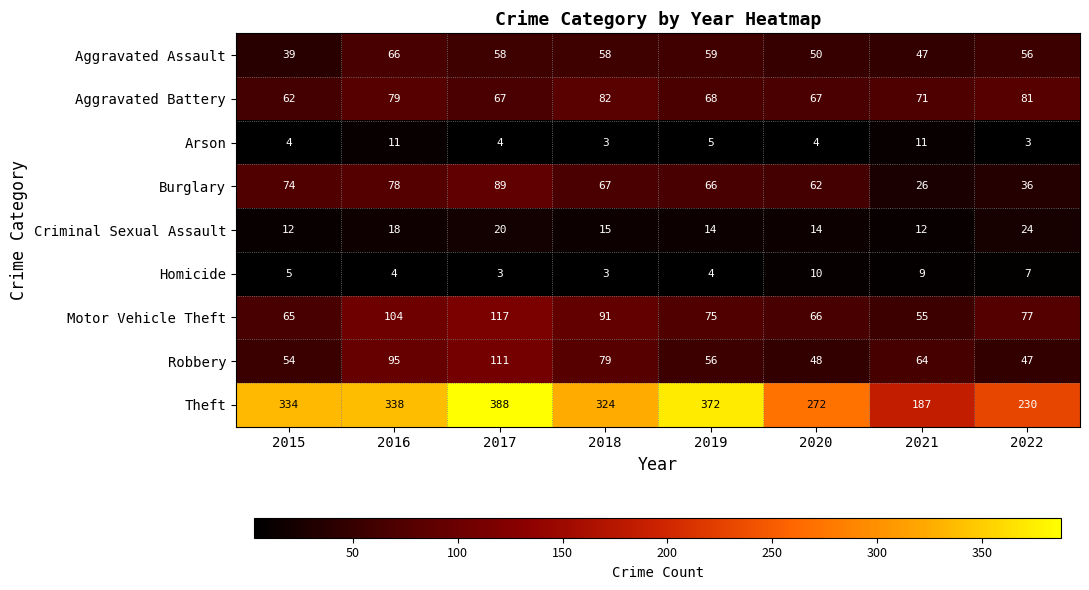

Rank the series at 2019 from highest to lowest value.

Theft, Motor Vehicle Theft, Aggravated Battery, Burglary, Aggravated Assault, Robbery, Criminal Sexual Assault, Arson, Homicide